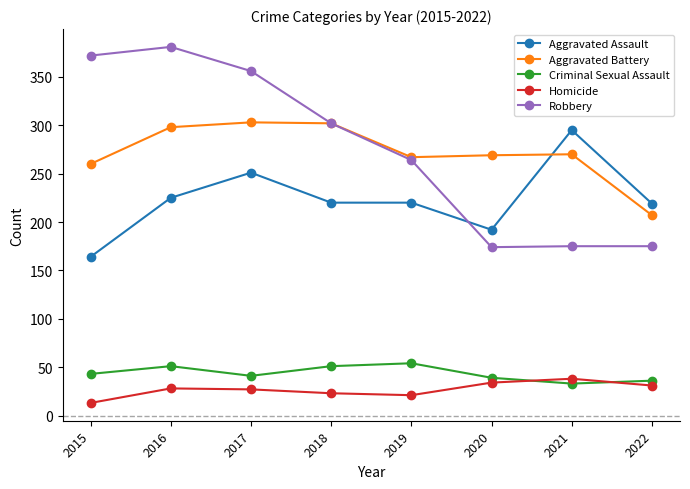

The Robbery series shows 302 at 2018. True or false?

True